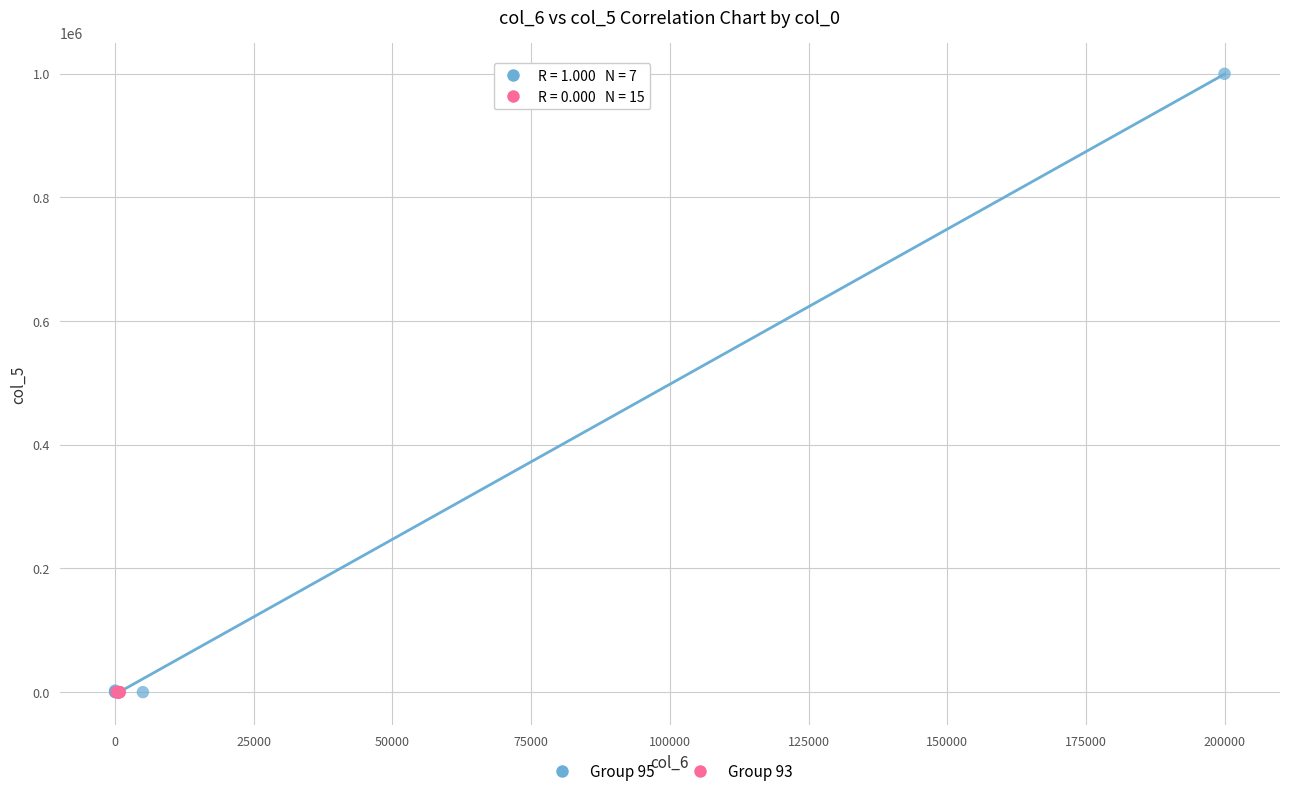

Which series reaches the maximum Y coordinate?

Group 95